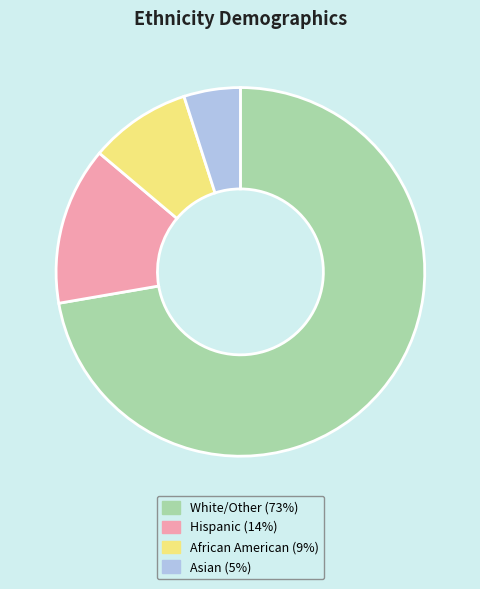

Do Hispanic (14%) and White/Other (73%) together represent more than half of the pie?

Yes